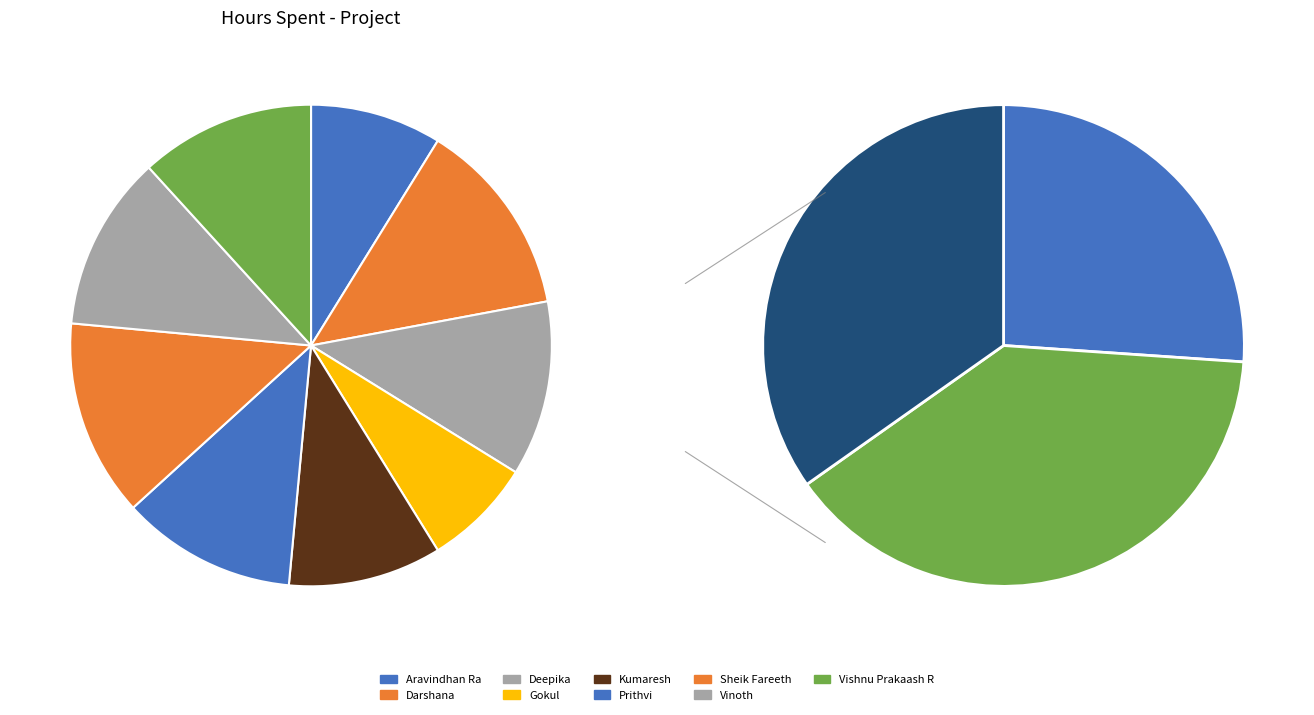

Count the number of slices in the pie.

9